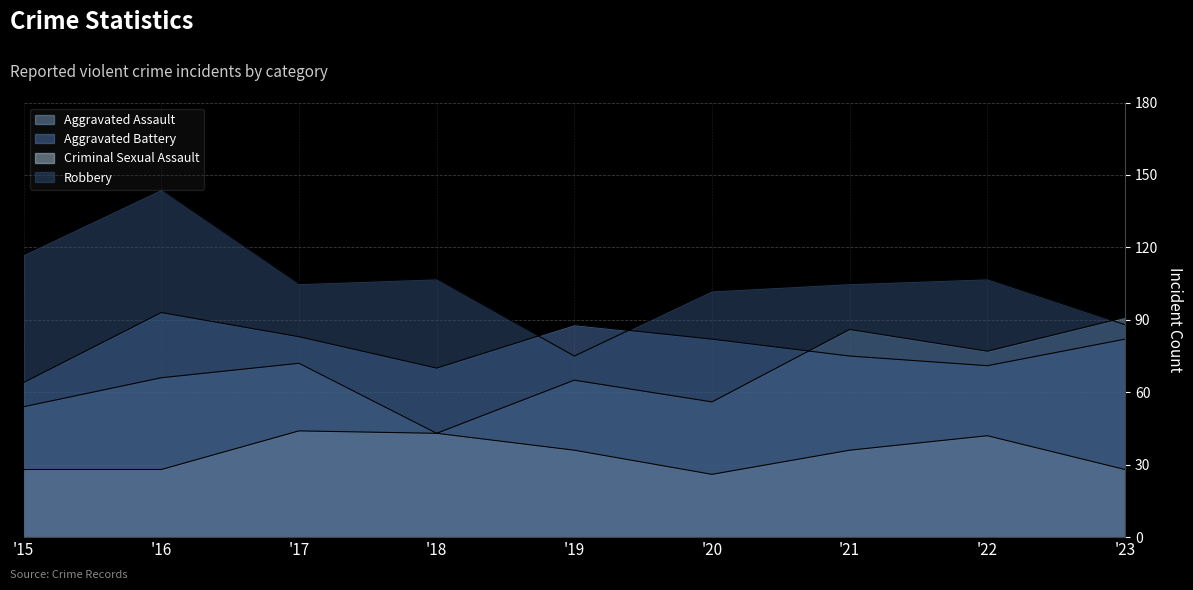

How many lines are shown in the chart?

4